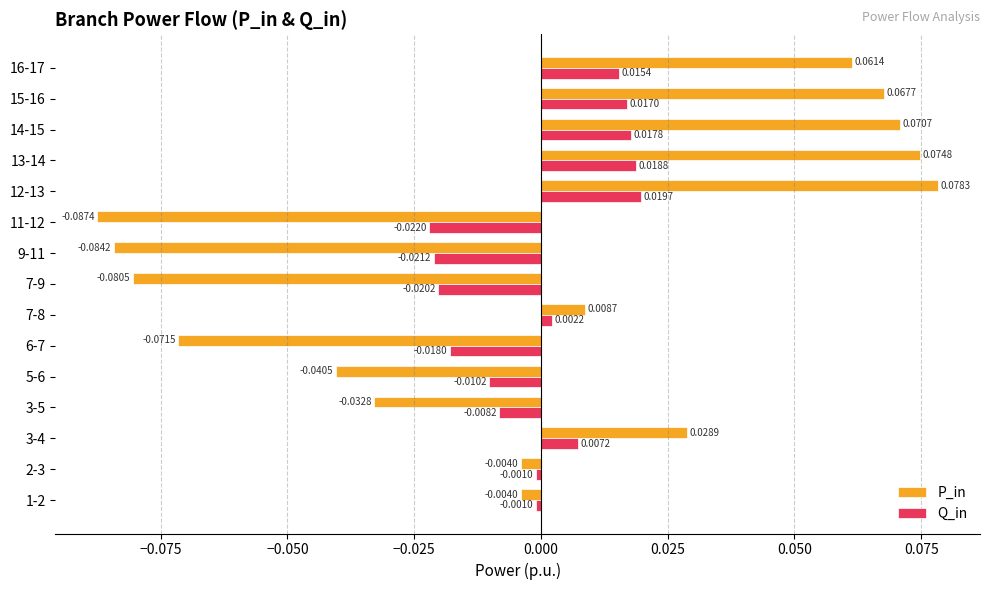

Which series has the largest range (max minus min)?

P_in